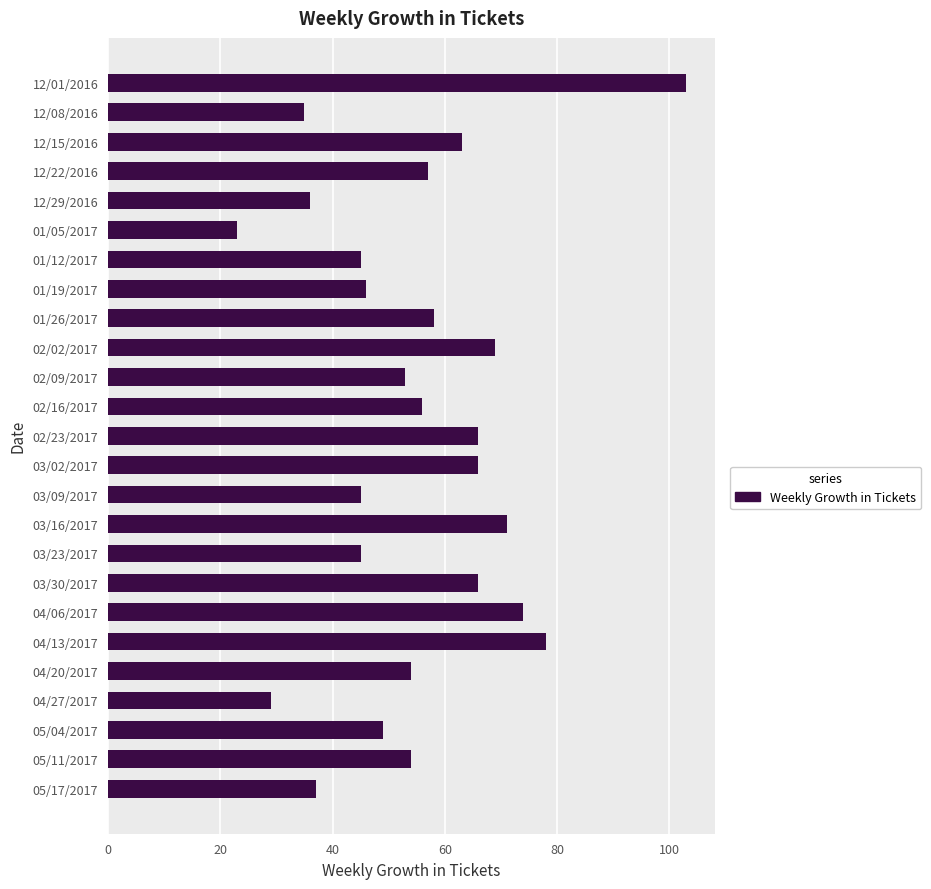

At which category does the chart reach its minimum across all series?

01/05/2017